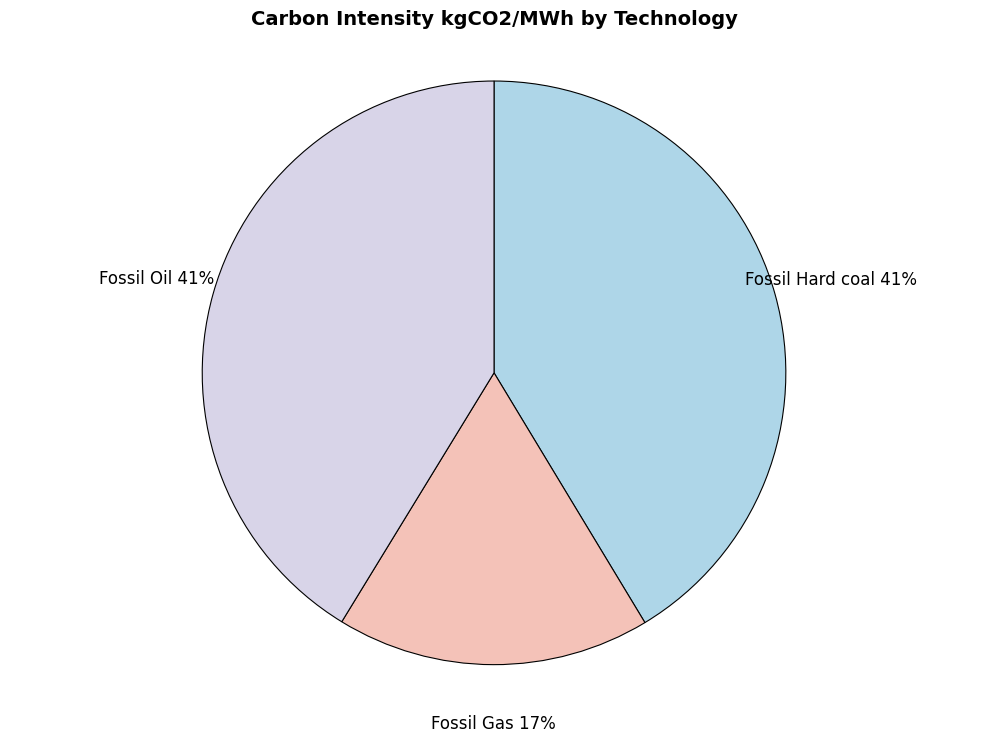

To the nearest percent, what is the combined percentage of Fossil Oil and Fossil Gas?

59%